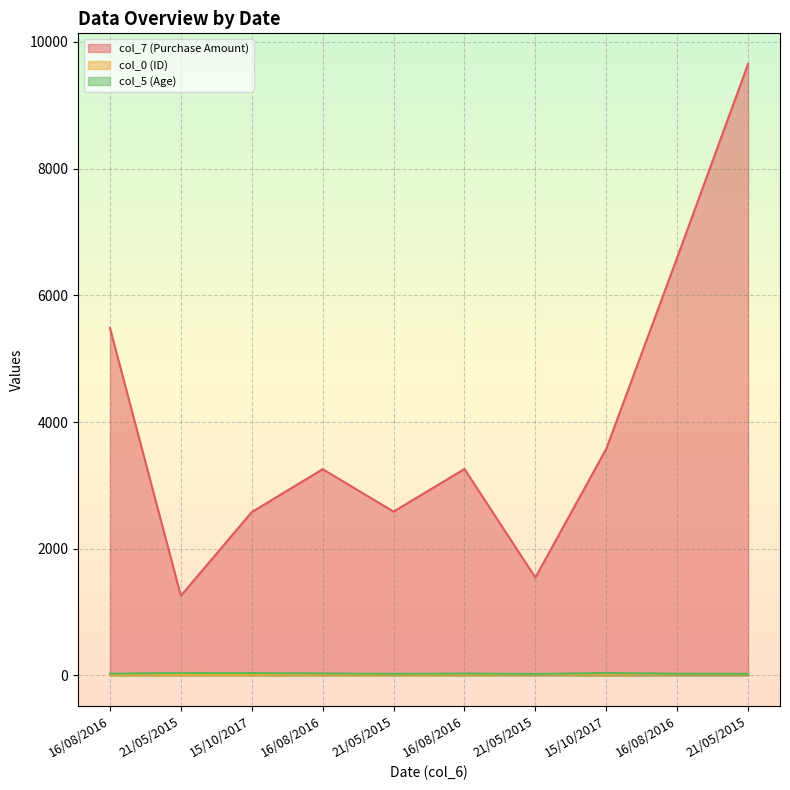

The col_7 (Purchase Amount) series shows 9775 at 16/08/2016. True or false?

False